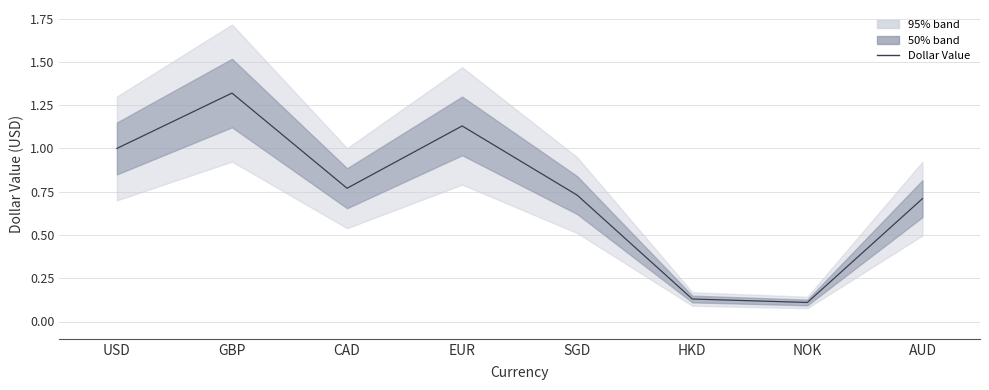

What is the label of the 8th point from the right?

USD